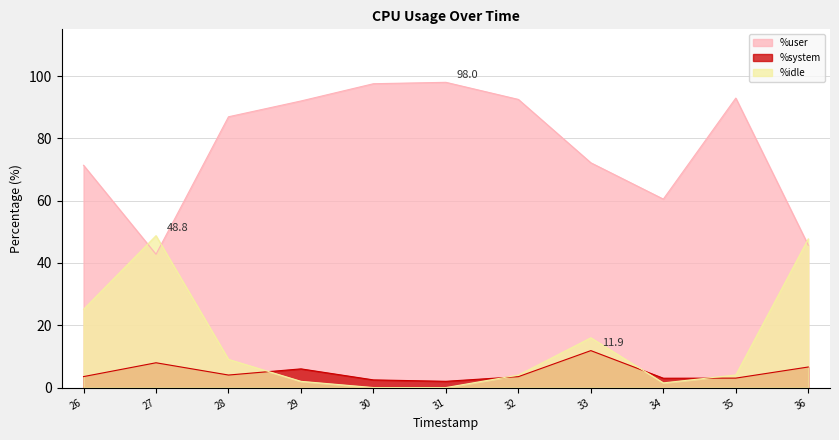

Which series has the largest range (max minus min)?

%user